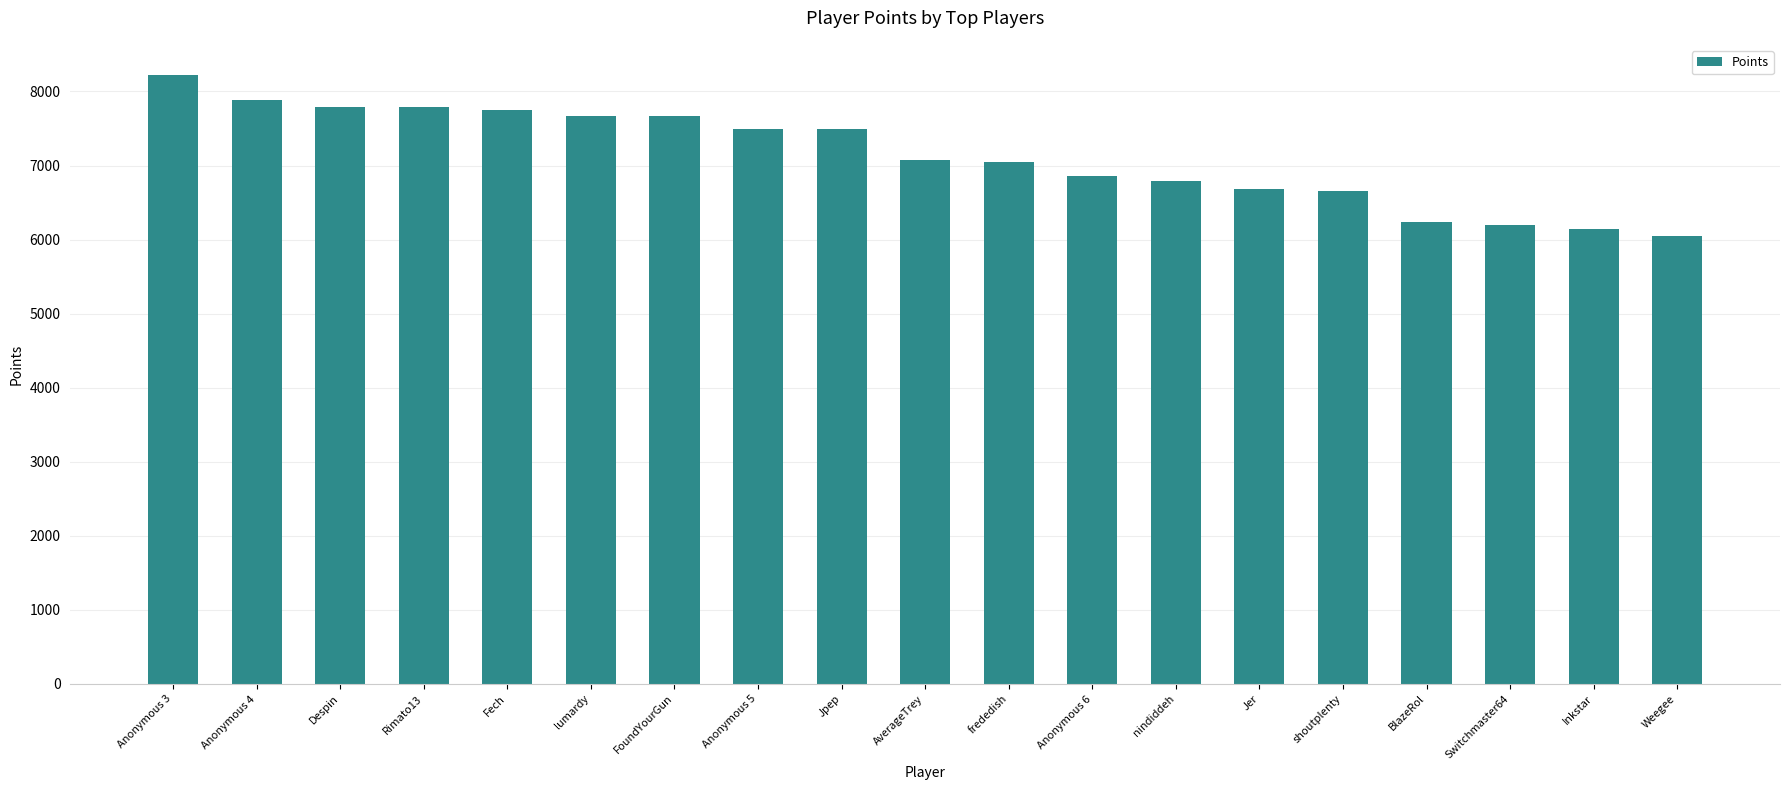

What value does the data have at lumardy?

7672